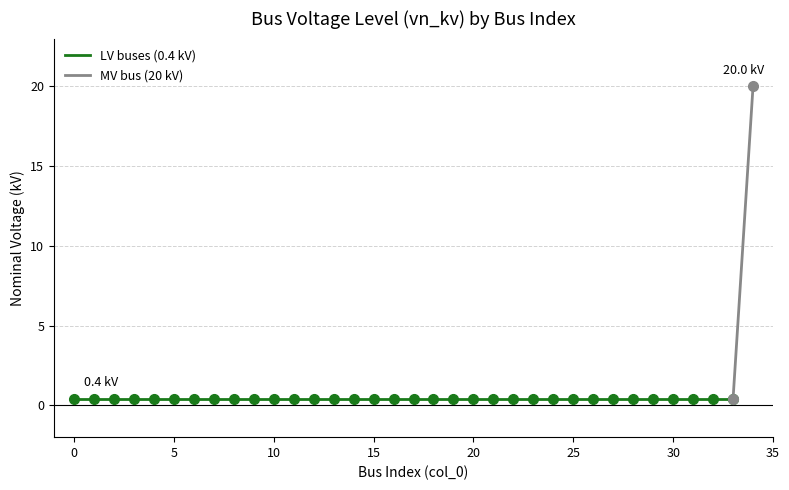

Rank the categories by value from lowest to highest.

0, 1, 2, 3, 4, 5, 6, 7, 8, 9, 10, 11, 12, 13, 14, 15, 16, 17, 18, 19, 20, 21, 22, 23, 24, 25, 26, 27, 28, 29, 30, 31, 32, 33, 34